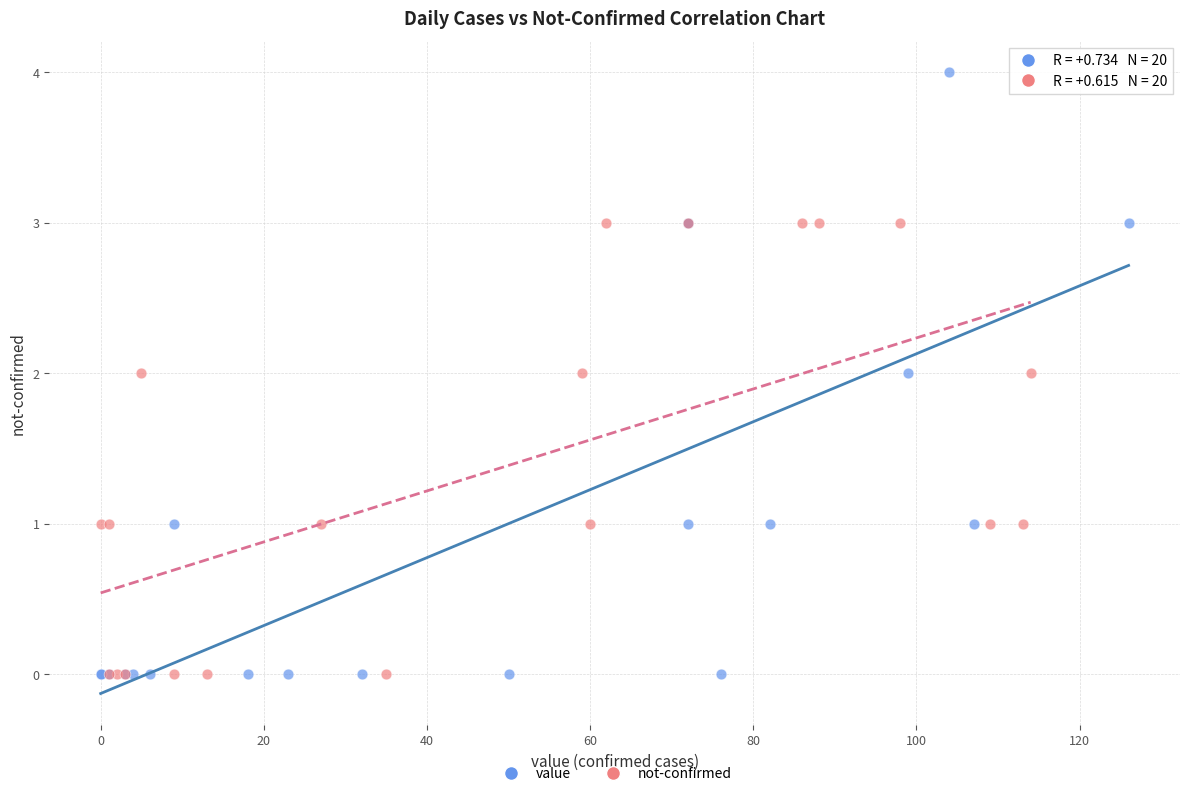

Which series contains the highest Y value?

value